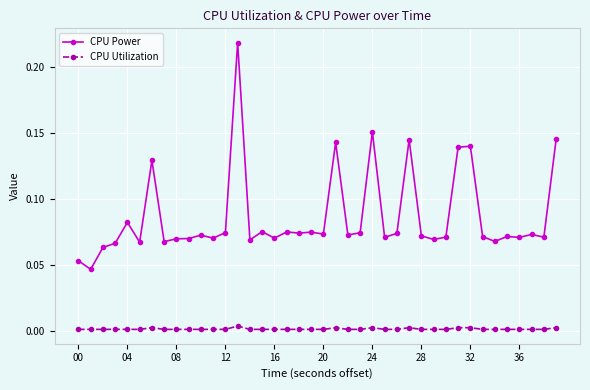

True or false: CPU Power and CPU Utilization intersect in this chart.

False